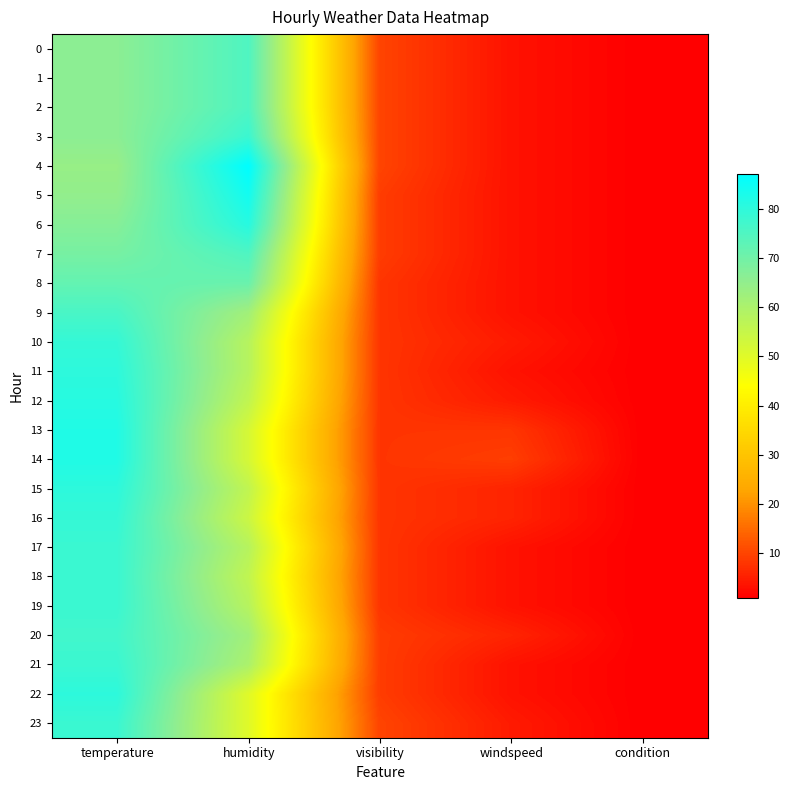

List the series in order of their peak value, lowest first.

8, 0, 1, 2, 7, 9, 20, 3, 17, 18, 19, 21, 23, 10, 16, 11, 15, 22, 6, 12, 13, 14, 5, 4